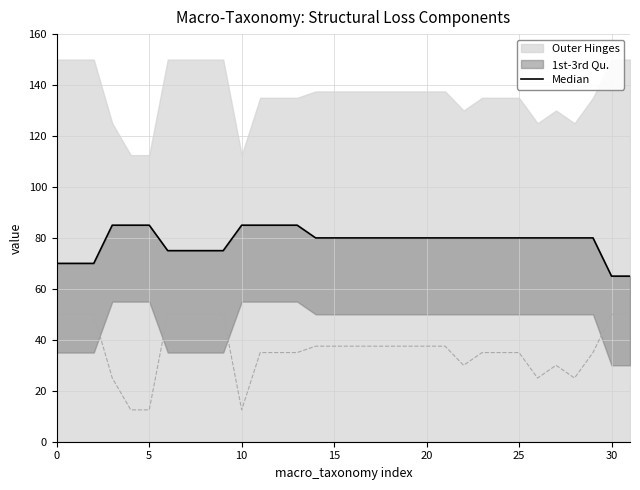

What is the label of the 13th point from the left?

12